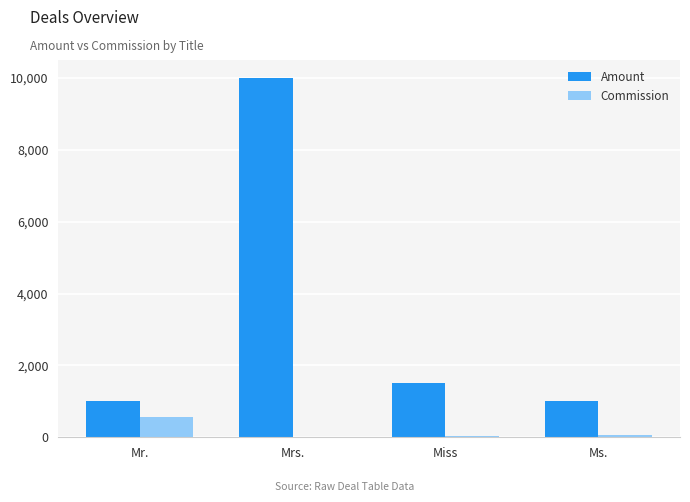

At which label is Amount closest to 5499?

Miss